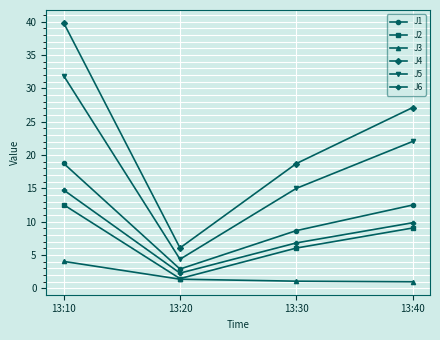

True or false: J3 and J6 intersect in this chart.

False